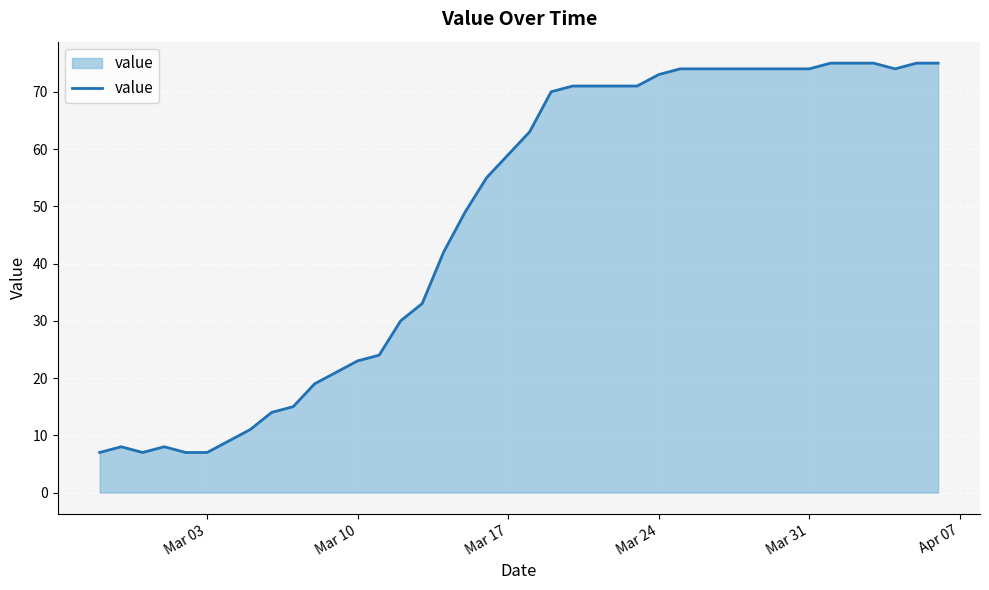

What is the greatest value displayed?

75